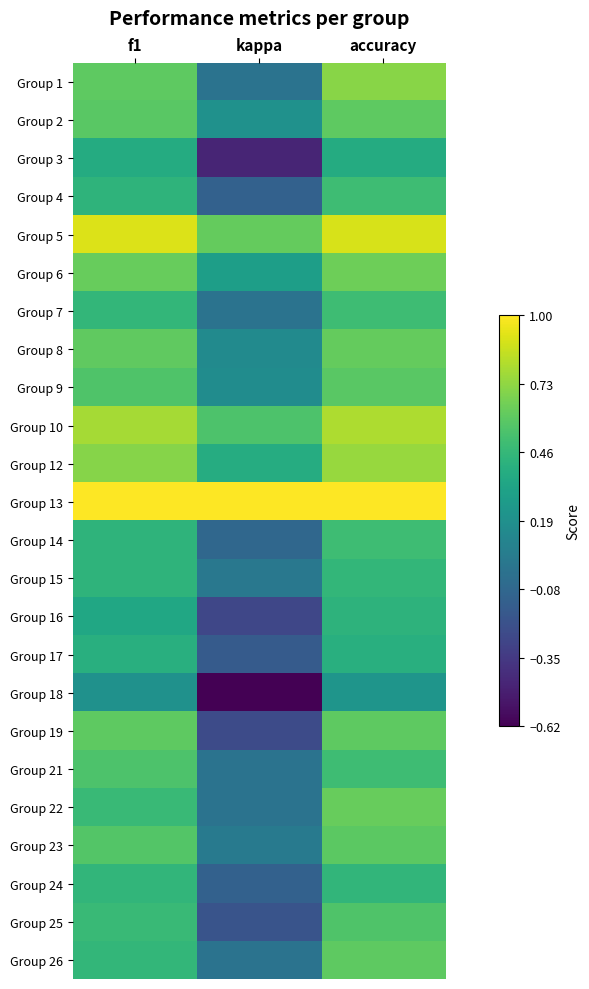

List the series in order of their peak value, lowest first.

Group 18, Group 3, Group 17, Group 16, Group 24, Group 15, Group 4, Group 7, Group 14, Group 21, Group 25, Group 9, Group 23, Group 2, Group 19, Group 26, Group 8, Group 22, Group 6, Group 1, Group 12, Group 10, Group 5, Group 13